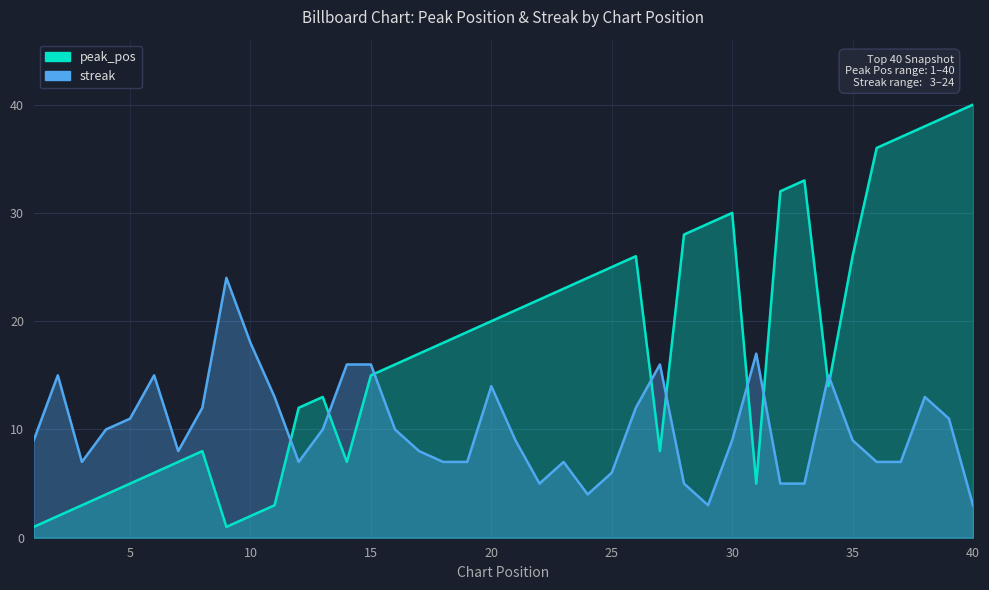

How many times do peak_pos and streak cross each other?

9